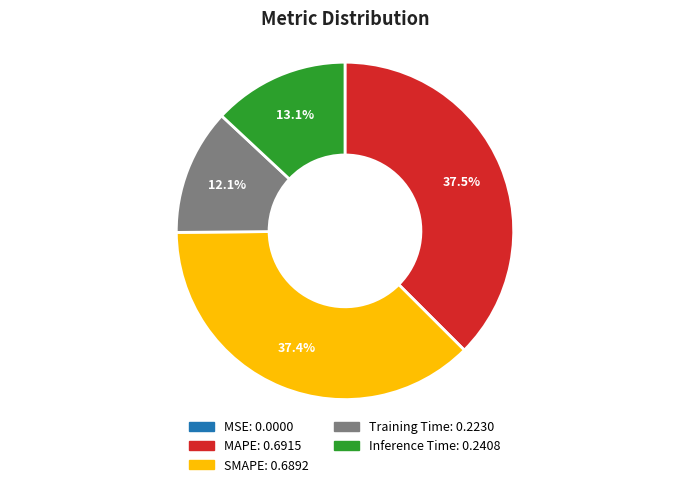

Does any single category account for the majority?

No